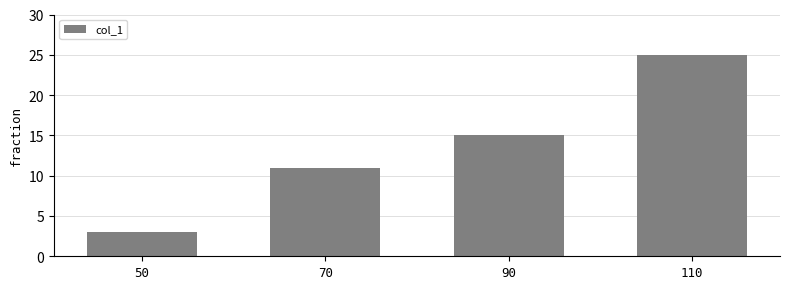

Which category has the highest value across all series?

110